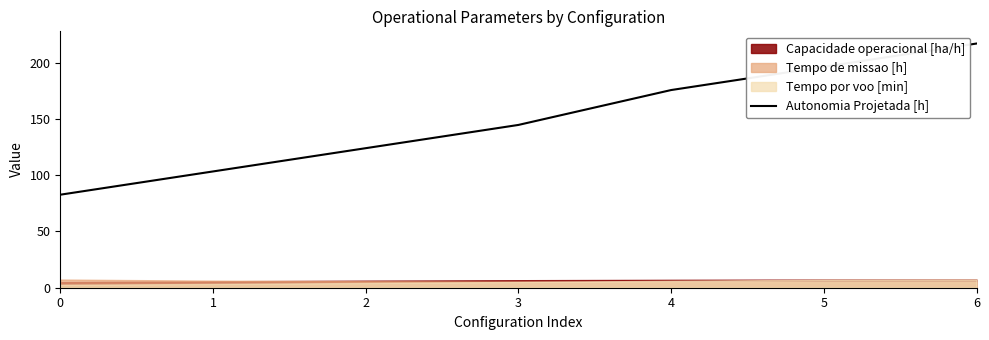

Approximately how many times larger is the value at 3 compared to 0?

1.8